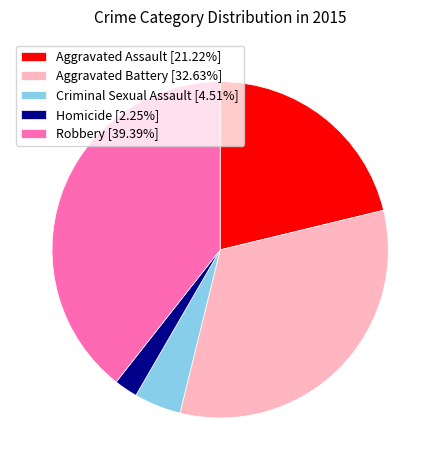

The Aggravated Battery slice represents 45% of the pie. True or false?

False